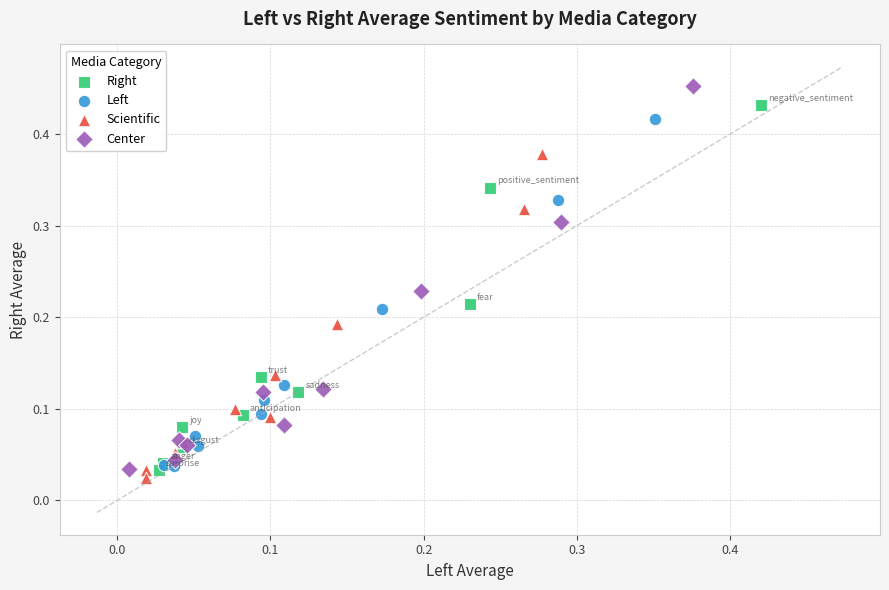

What are all the series names shown in the legend?

Right, Left, Scientific, Center